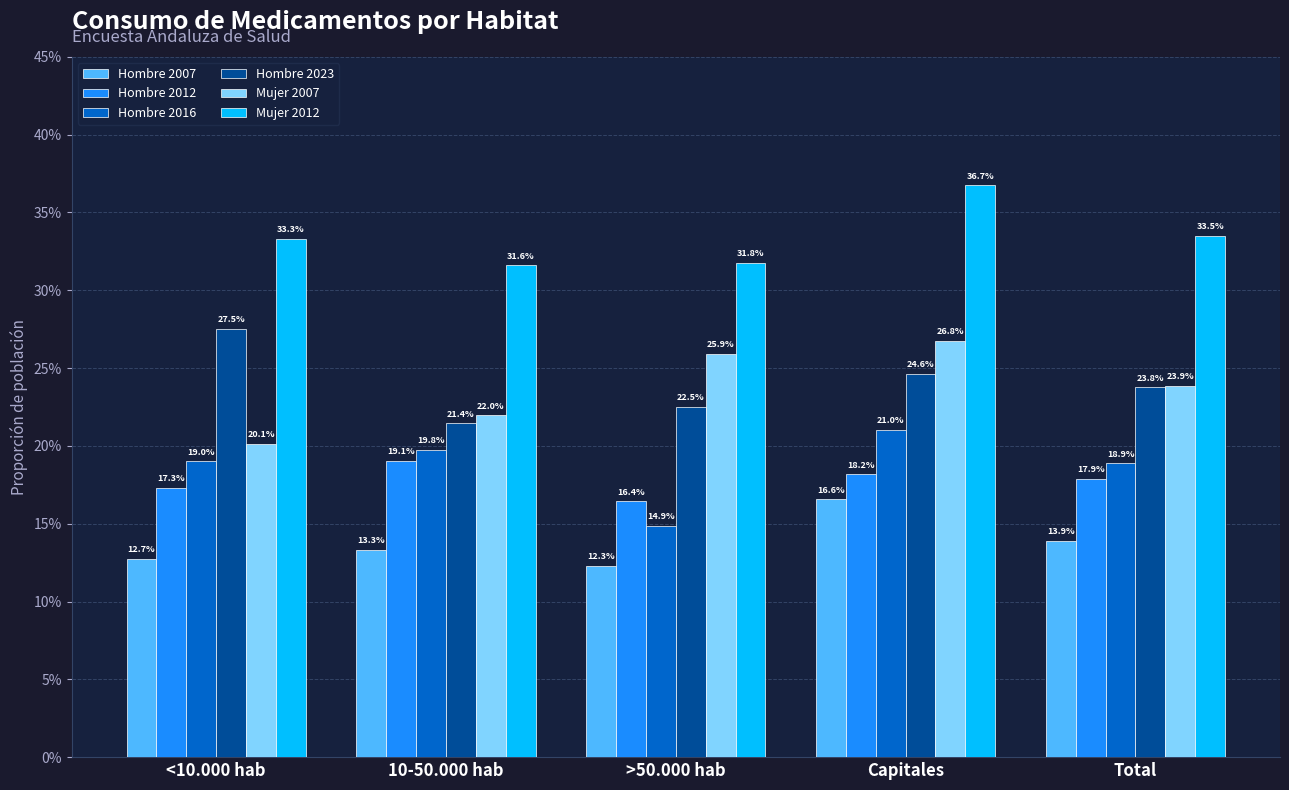

What are all the series names shown in the legend?

Hombre 2007, Hombre 2012, Hombre 2016, Hombre 2023, Mujer 2007, Mujer 2012